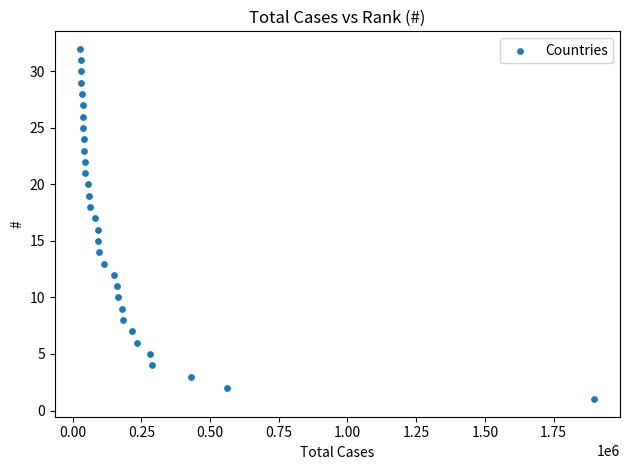

What is the range of X values (max minus min)?

1869501